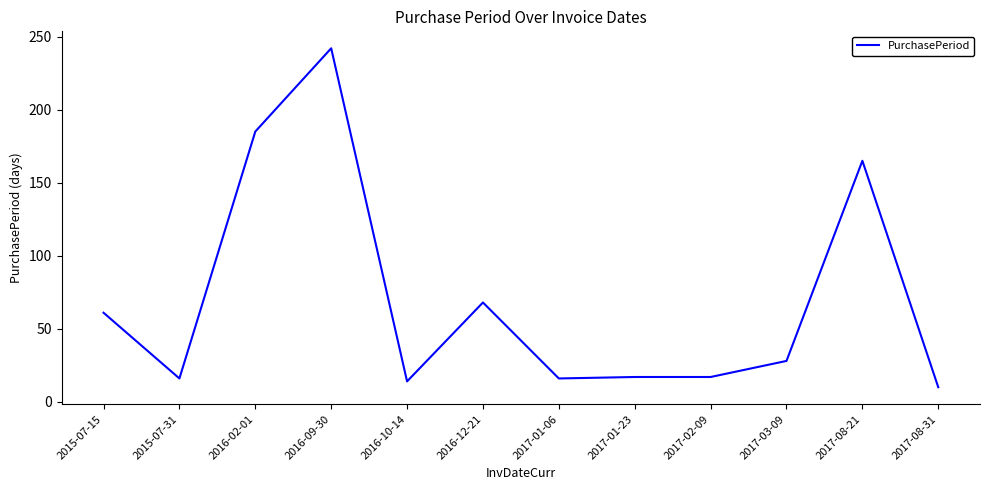

The chart shows a value of 16 at 2015-07-31. True or false?

True